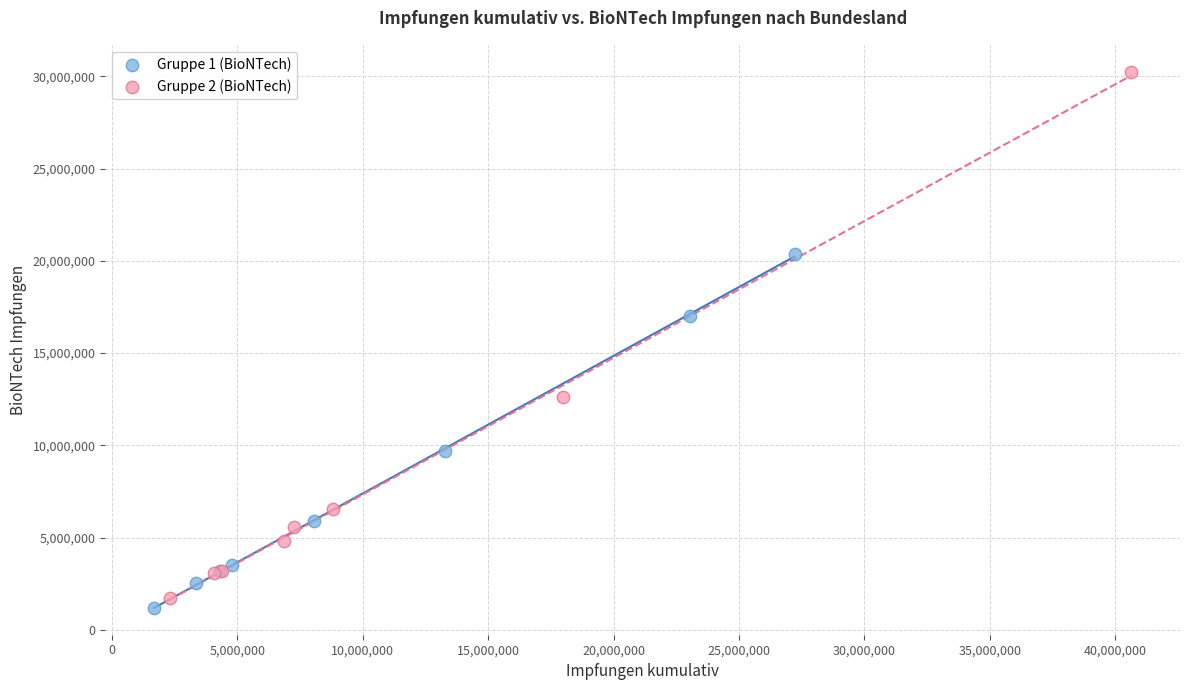

What are all the series names shown in the legend?

Gruppe 1 (BioNTech), Gruppe 2 (BioNTech)